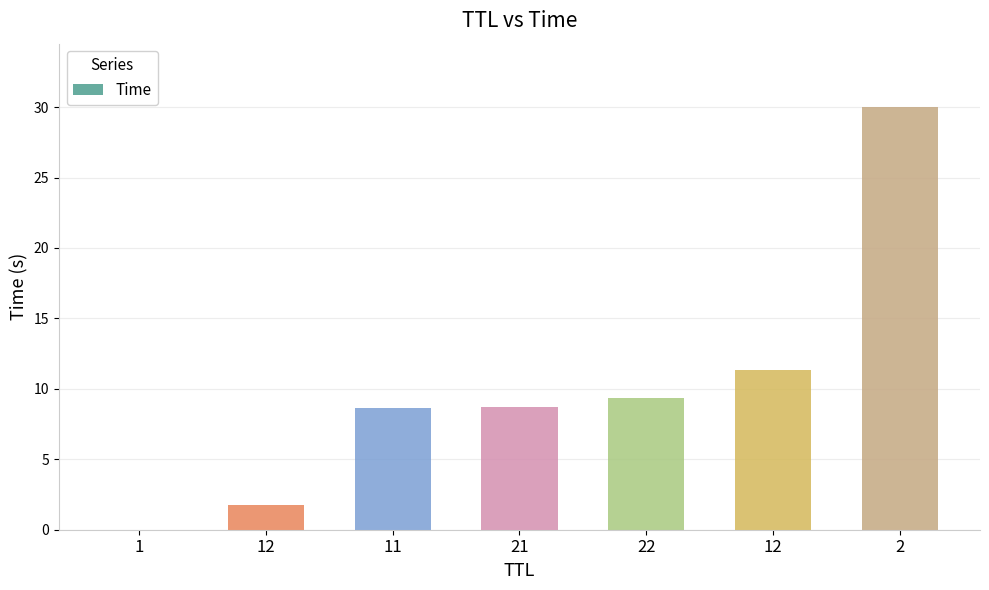

Which label corresponds to the smallest value in the chart?

1